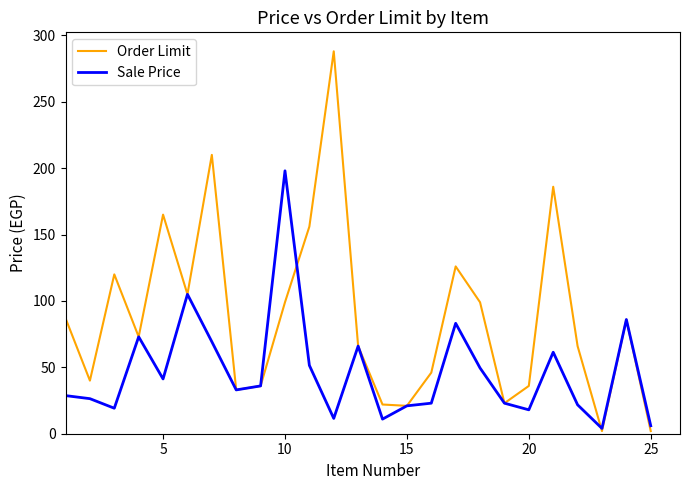

Which series has the largest total across all categories?

Order Limit